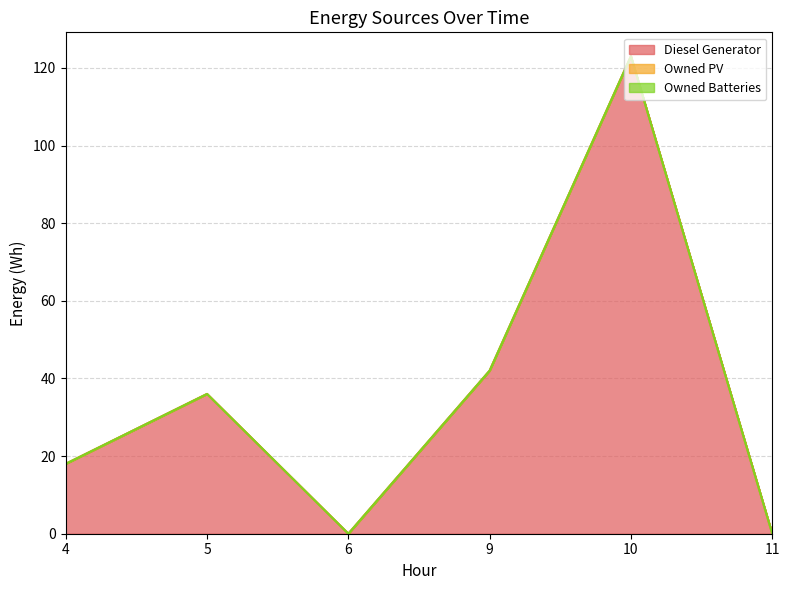

What is the maximum value shown in the chart?

123